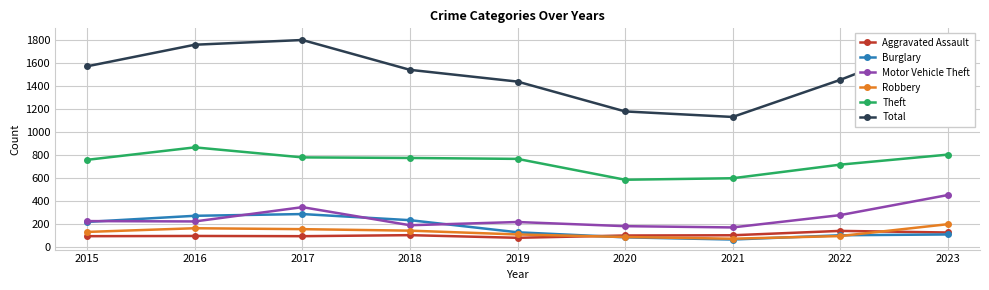

Which label corresponds to the smallest value in the chart?

2021